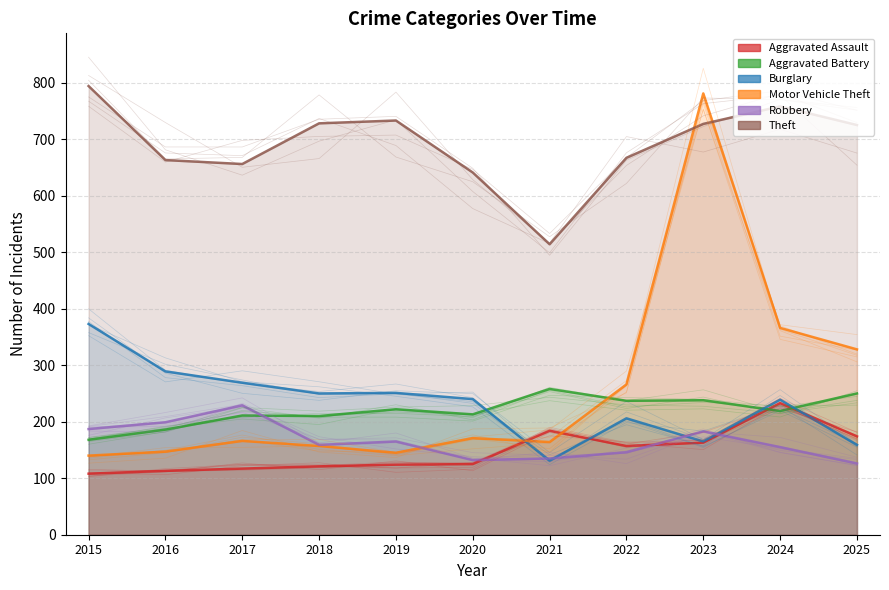

What is the maximum value shown in the chart?

794